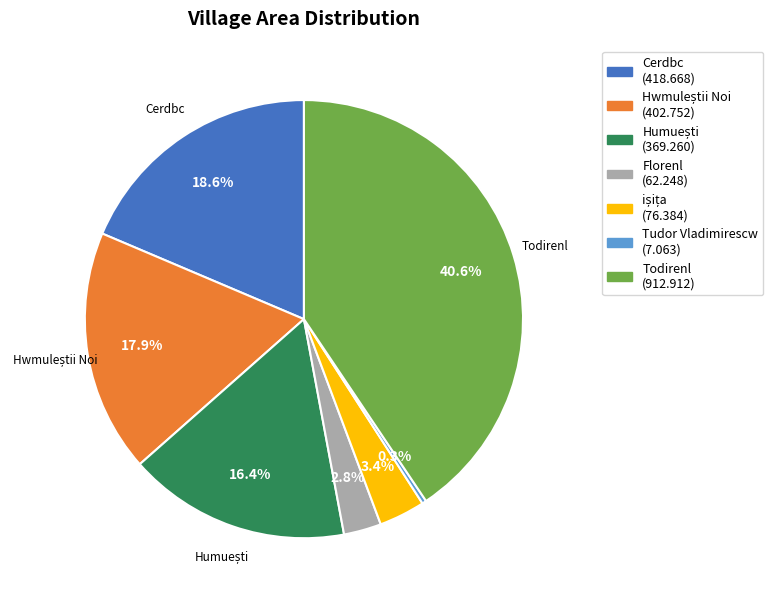

To the nearest percent, what is the difference between the Tudor Vladimirescw and Todirenl slice percentages?

40%